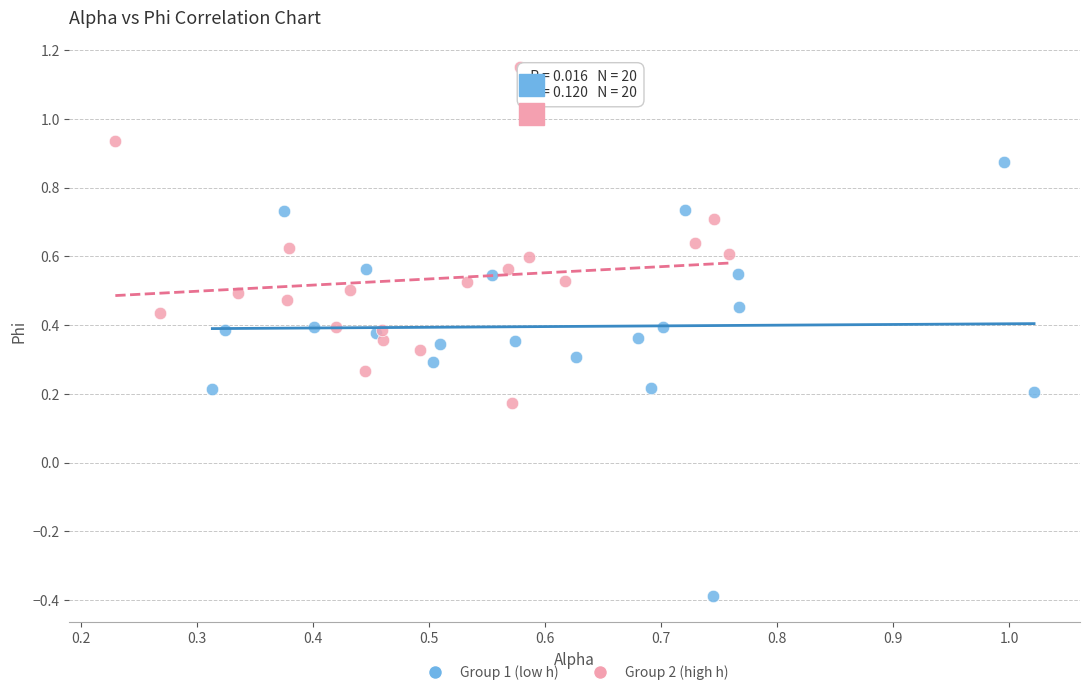

Which series contains the highest Y value?

Group 2 (high h)